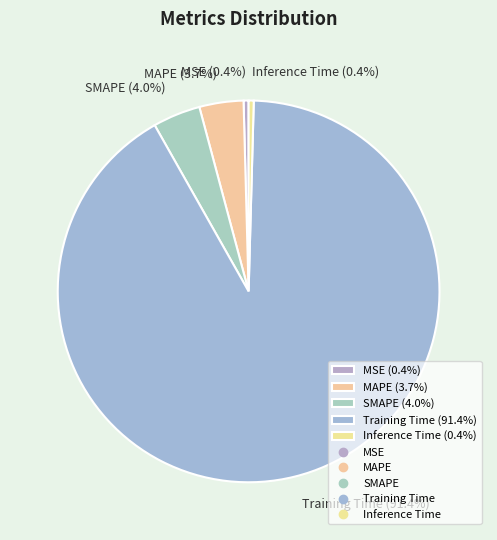

Does Training Time account for over 50% of the chart?

Yes